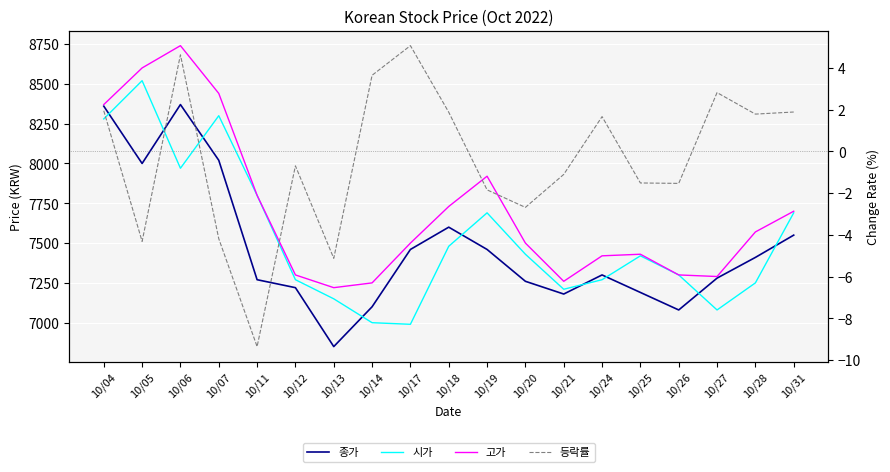

What is the difference between the 종가 values at 10/17 and 10/14?

360.0